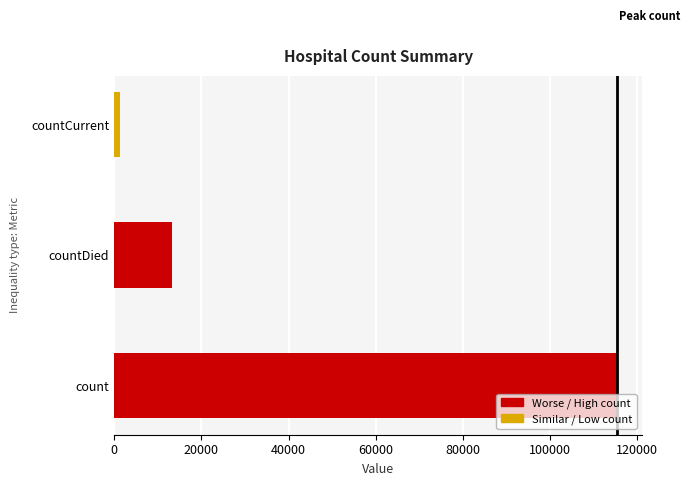

Rank the categories by value from lowest to highest.

countCurrent, countDied, count